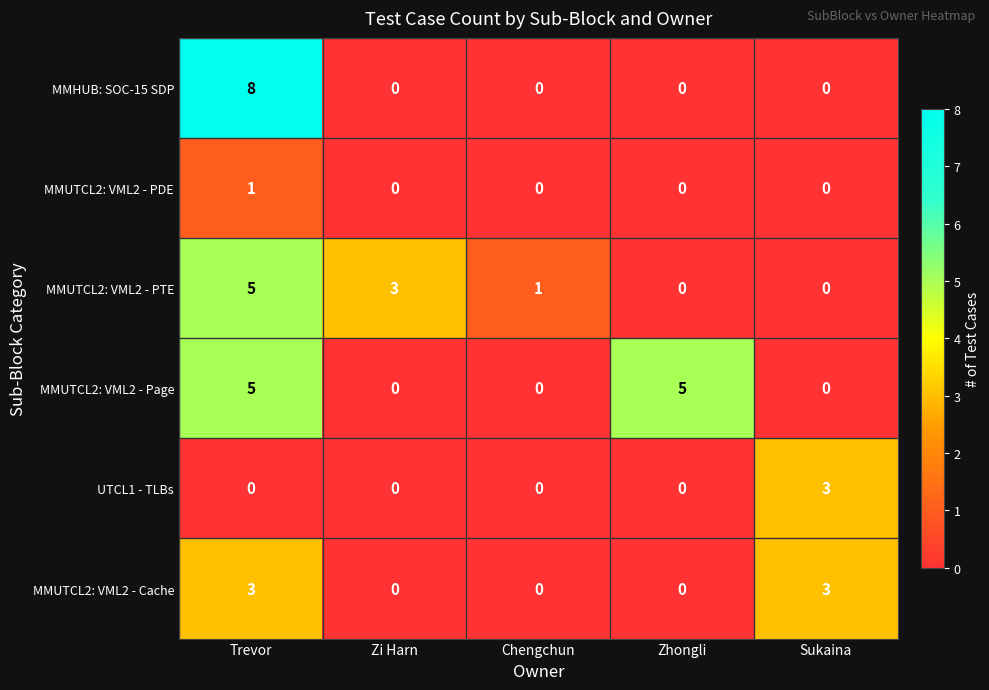

At which category is the sum across all series the highest?

Trevor